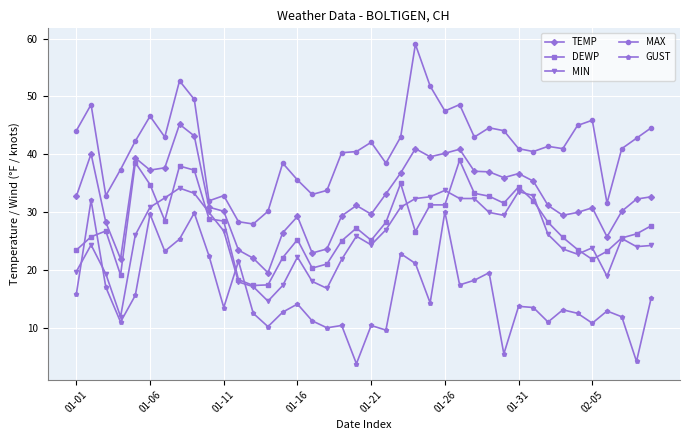

What is the maximum value shown in the chart?

59.0